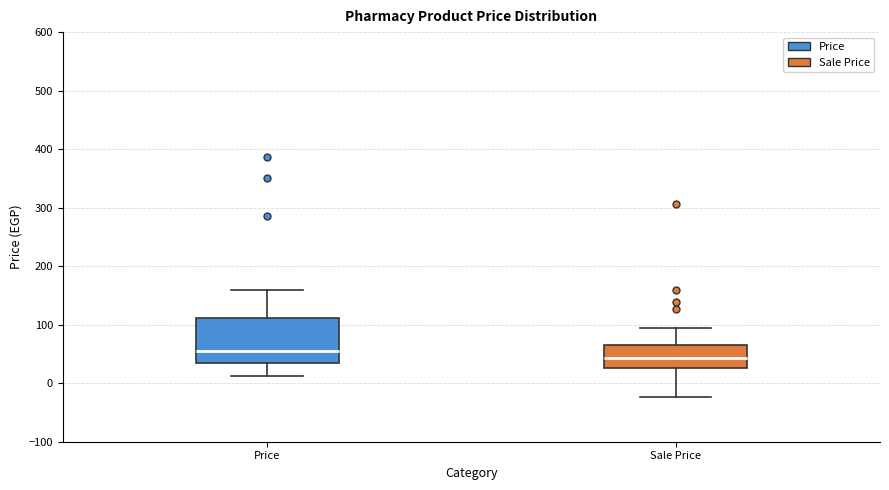

Where does the upper whisker of the box for Price end on the y-axis? The values are not printed on the chart, so give them approximately, as read against the axis.

160